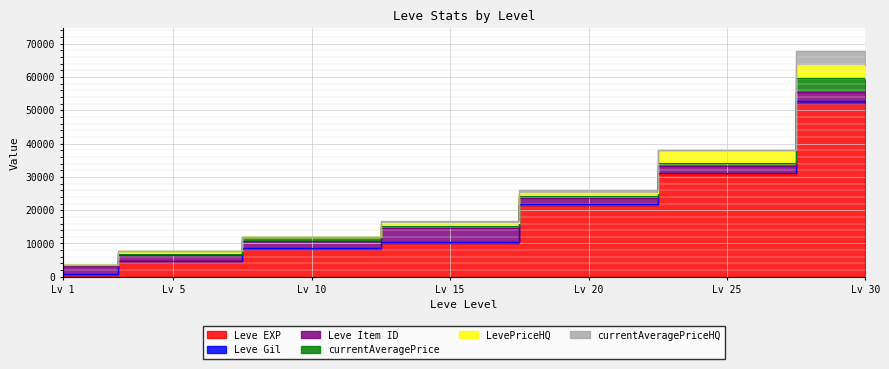

What is the sum of the Leve EXP values at 25 and 30?

83040